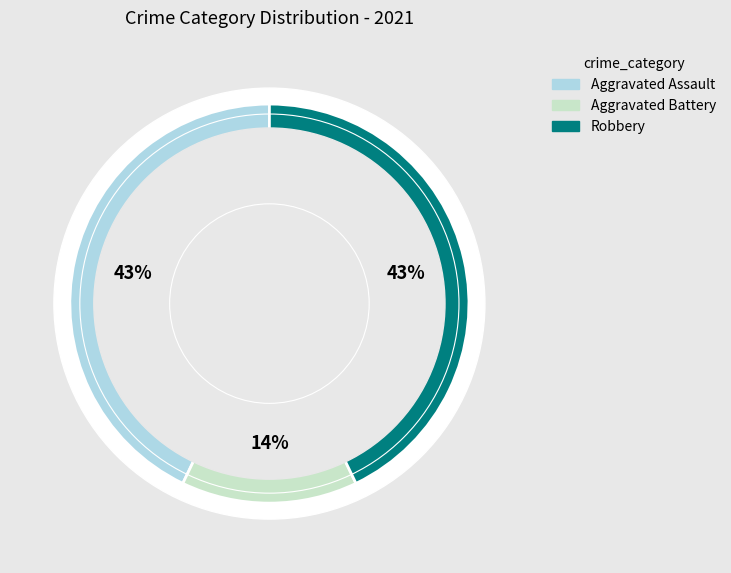

True or false: Criminal Sexual Assault accounts for 8% of the total.

False